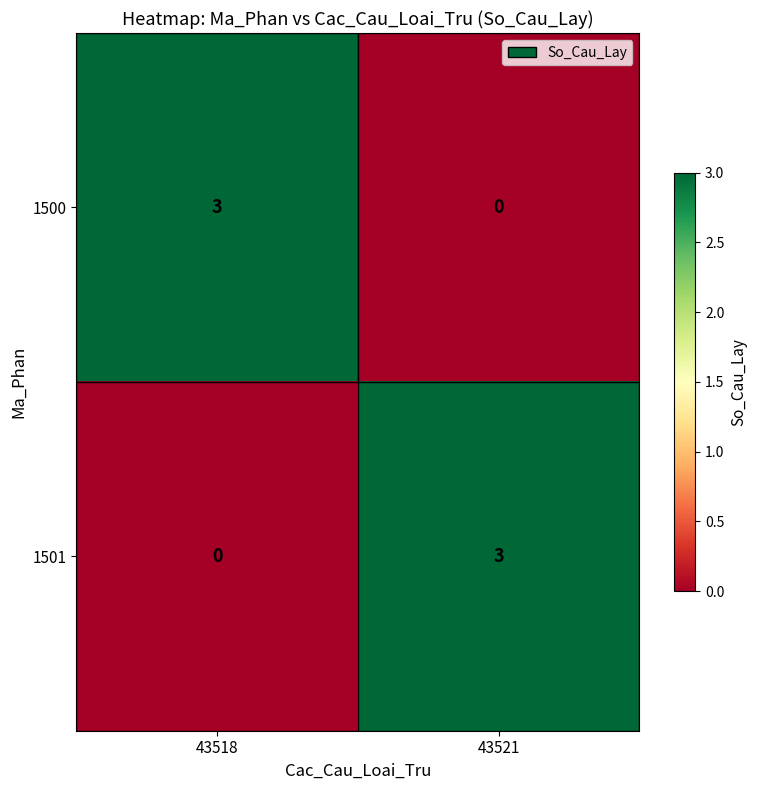

Is the value of 1501 at 43518 greater than the value of 1500 at 43518?

No